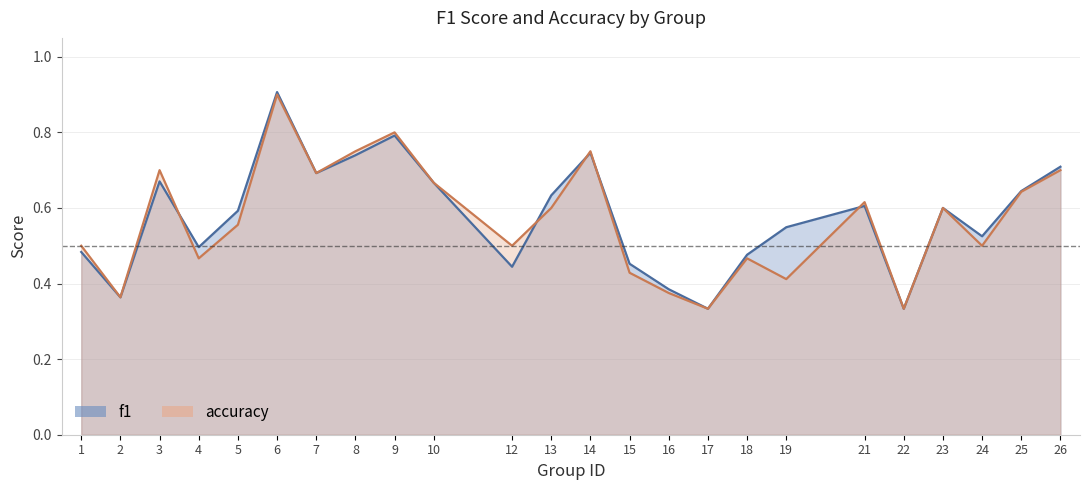

Between 13 and 9, which is larger?

9